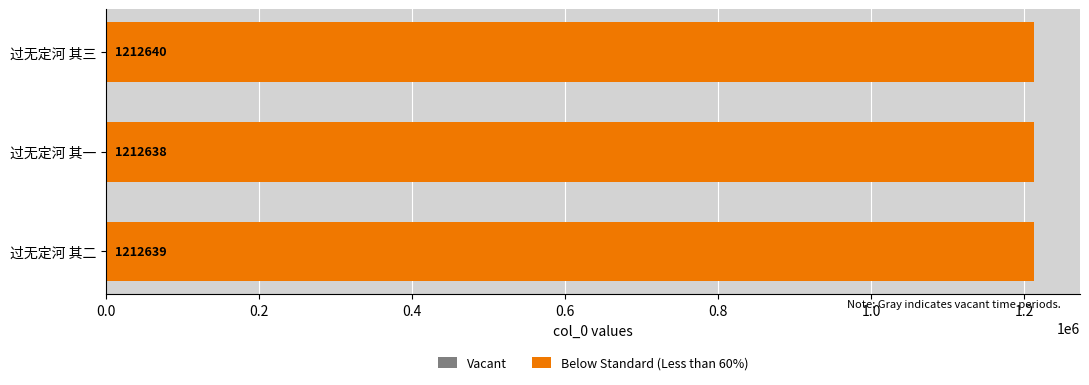

Which series has the largest total across all categories?

Below Standard (Less than 60%)